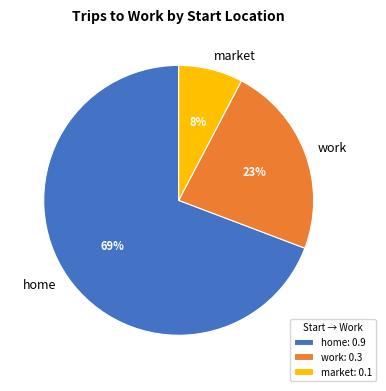

How many segments does this pie chart have?

3